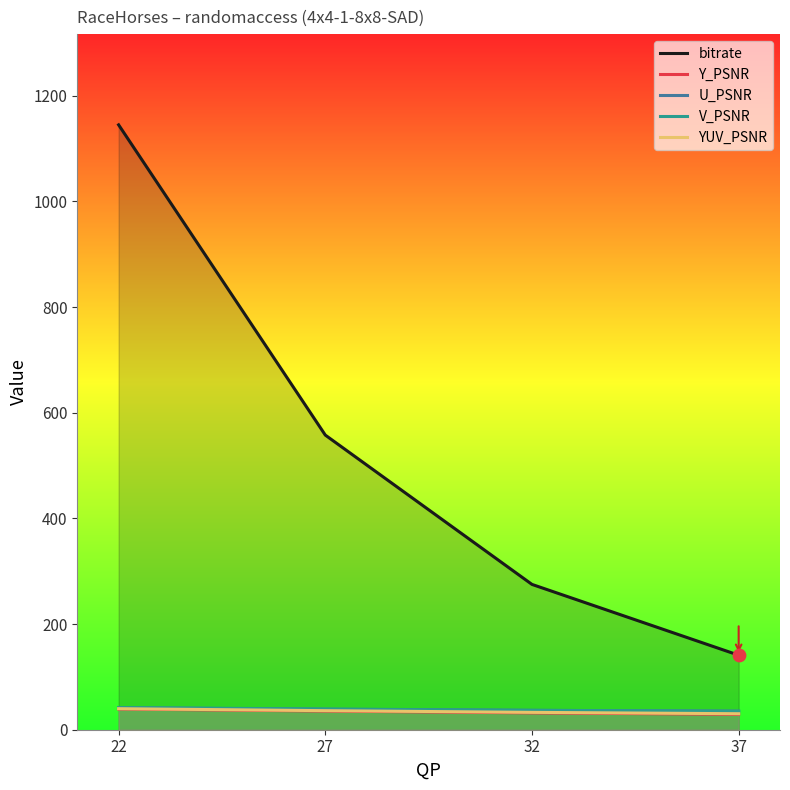

Which series contains the lowest Y value?

Y_PSNR